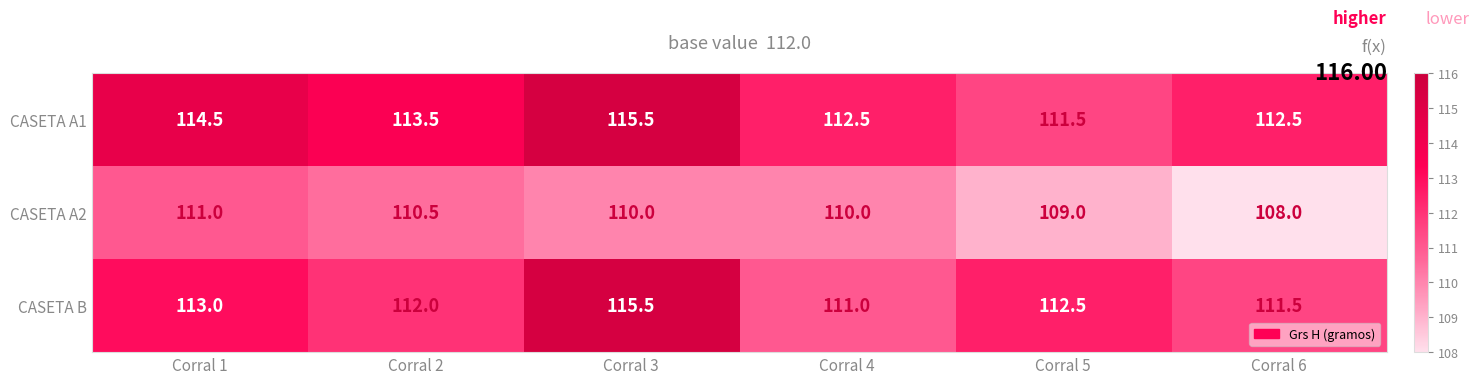

Read the CASETA A1 value at Corral 5.

111.5